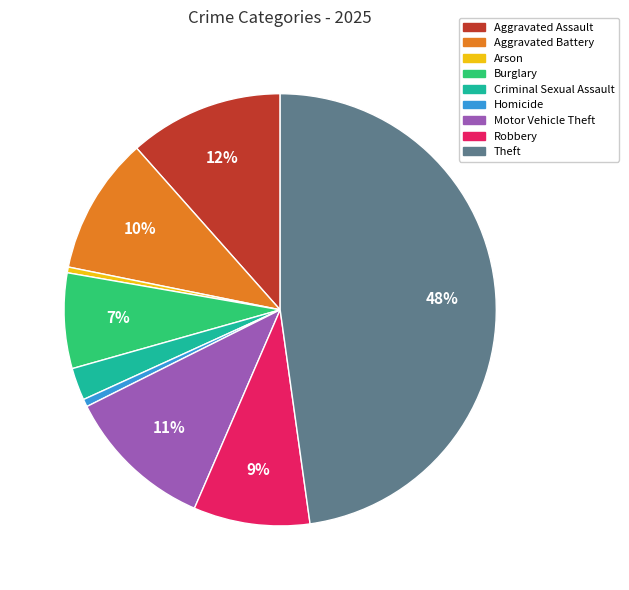

Does Aggravated Assault account for over 50% of the chart?

No